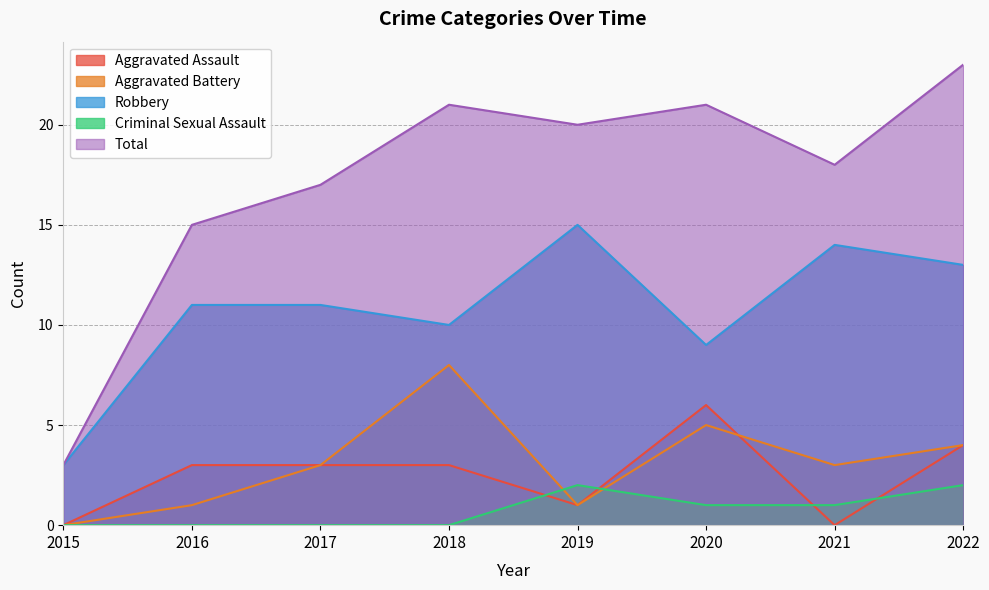

Does the chart have visible grid lines?

Yes